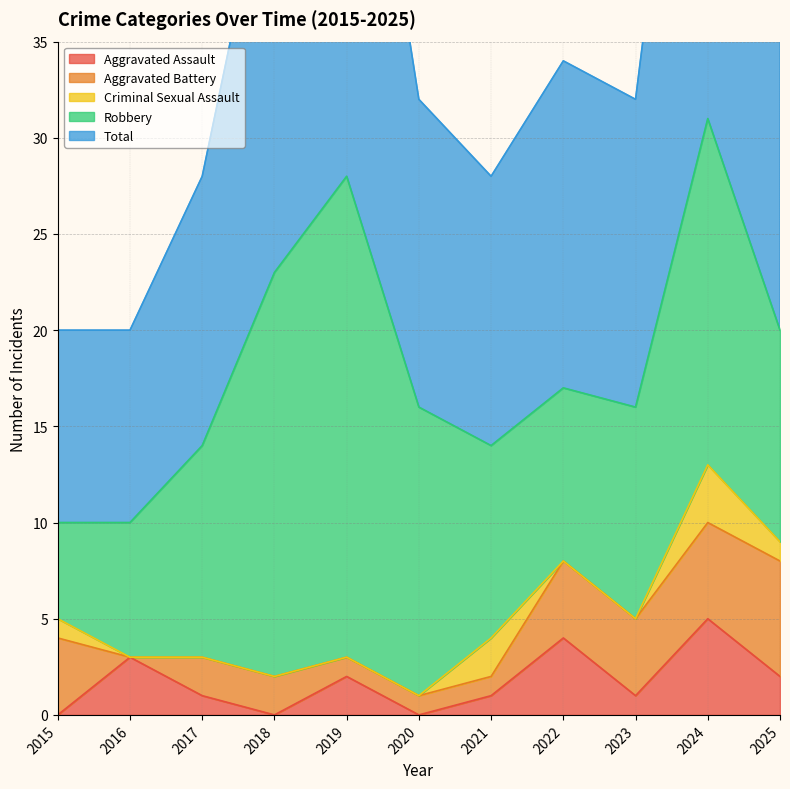

At which category is the sum across all series the highest?

2024